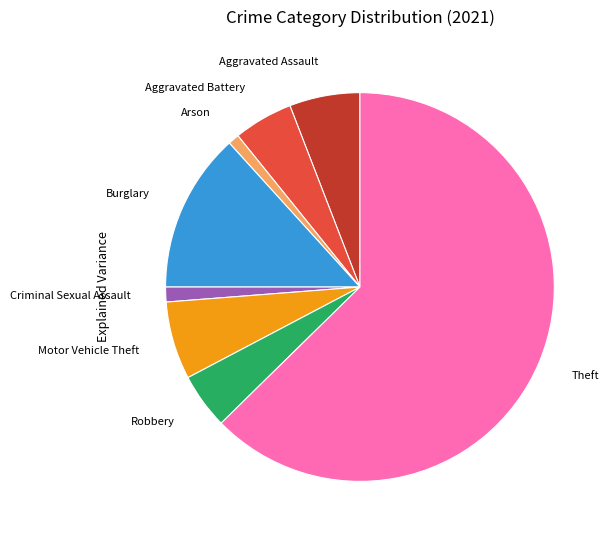

Do Aggravated Battery and Aggravated Assault together represent more than half of the pie?

No